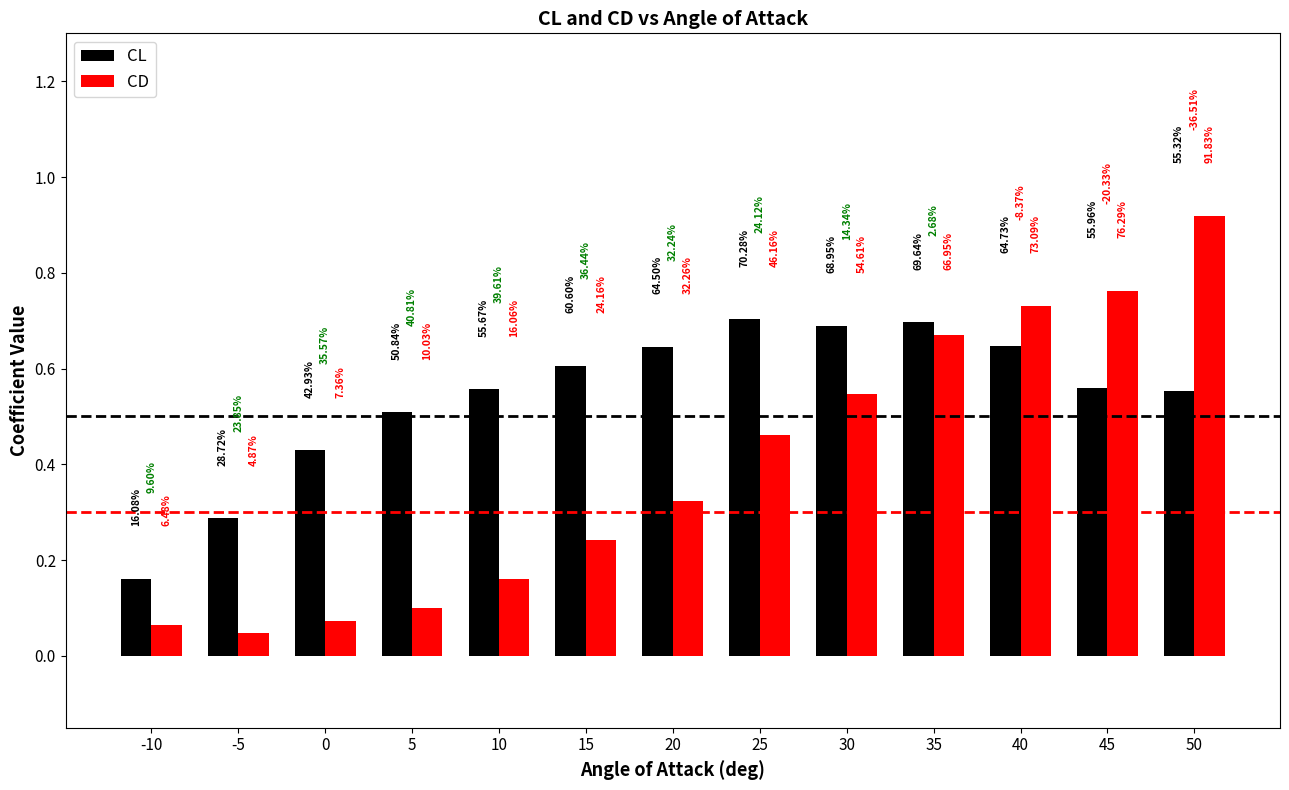

What is the value of the CL bar at the 6th from the left?

0.6